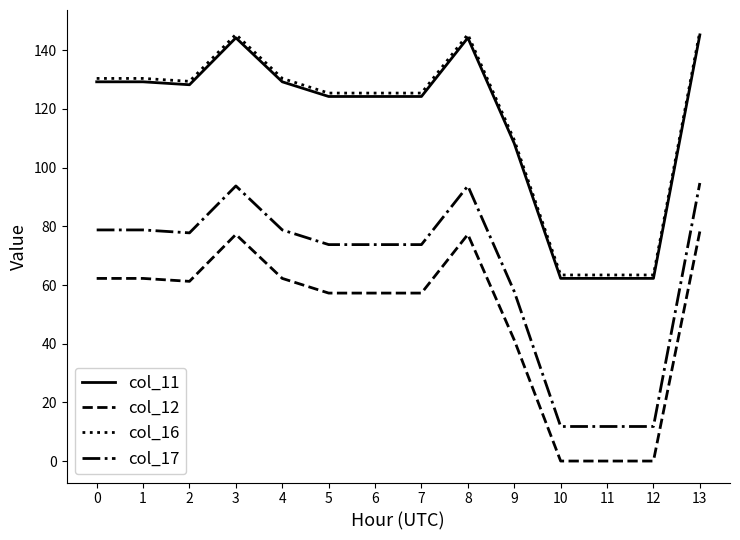

Reading left to right, list all the values displayed in this chart.

col_11: 129.3	129.3	128.3	144.3	129.3	124.3	124.3	124.3	144.3	108.3	62.3	62.3	62.3	145.3
col_12: 62.2	62.2	61.2	77.2	62.2	57.2	57.2	57.2	77.2	41.2	0.0	0.0	0.0	78.2
col_16: 130.4	130.4	129.4	145.4	130.4	125.4	125.4	125.4	145.4	109.4	63.4	63.4	63.4	146.4
col_17: 78.8	78.8	77.8	93.8	78.8	73.8	73.8	73.8	93.8	57.8	11.8	11.8	11.8	94.8